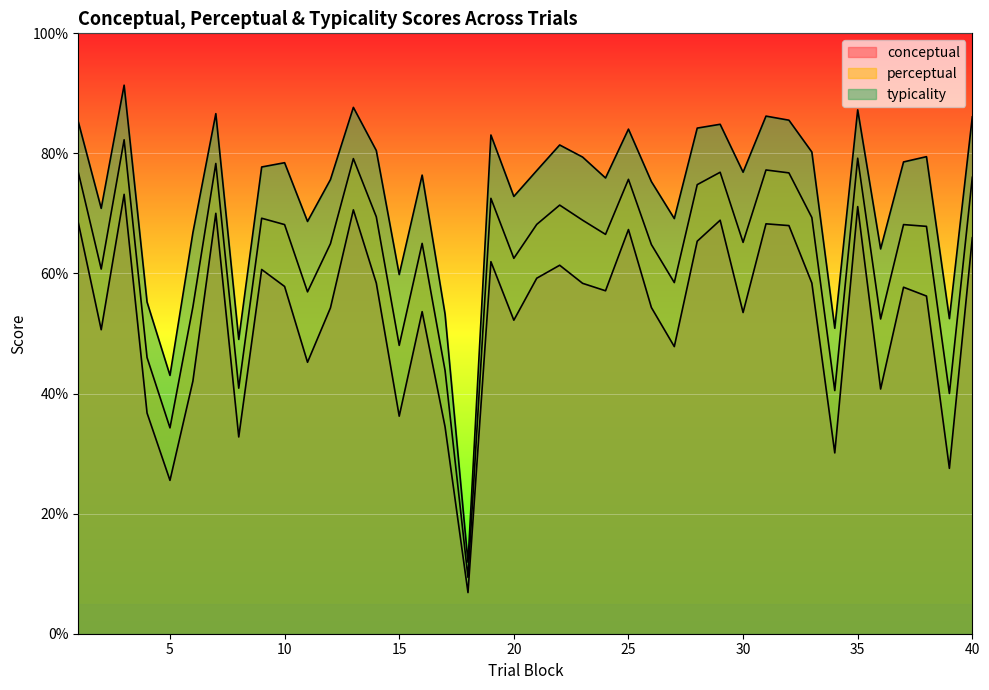

How many categories are shown in the chart?

40